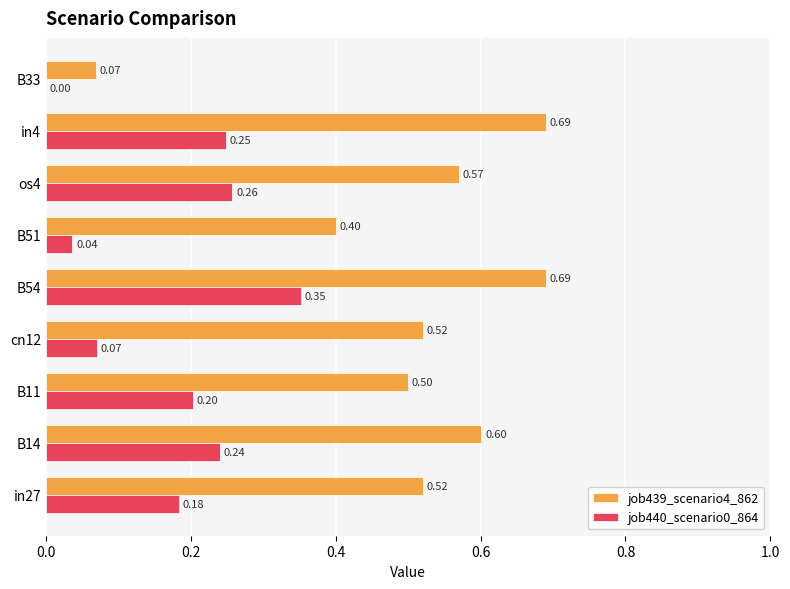

Is the value of job440_scenario0_864 at B14 greater than the value of job439_scenario4_862 at B54?

No